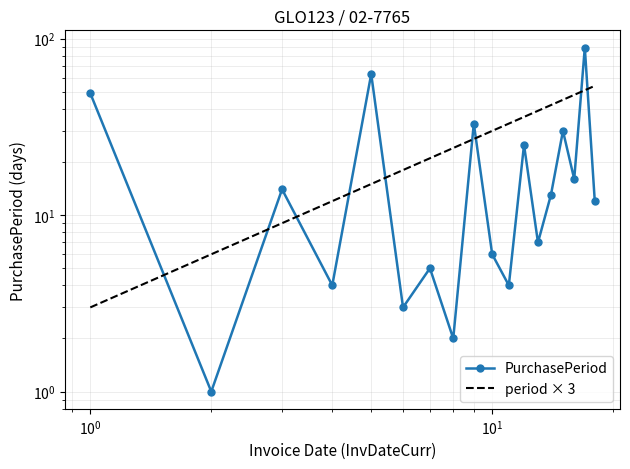

What is the value of the 14th point from the left?

13